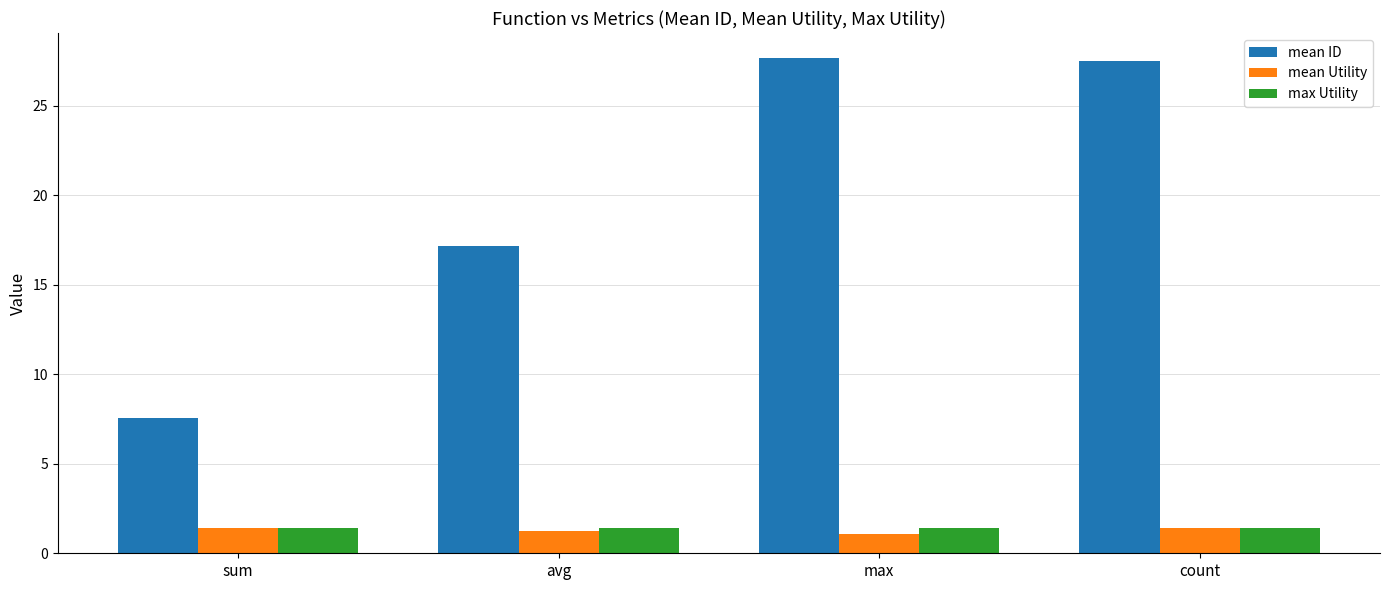

What is the minimum value shown in the chart?

1.1